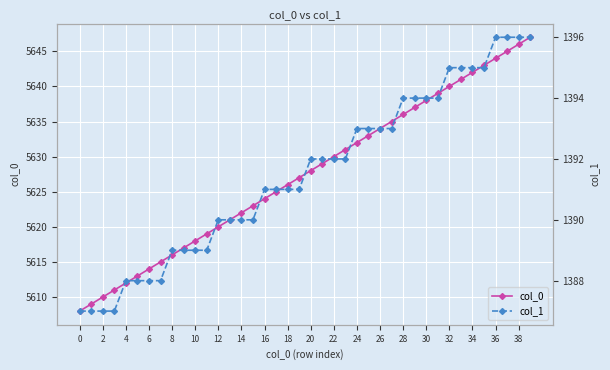

True or false: col_0 has more than 2 interior local peaks.

False